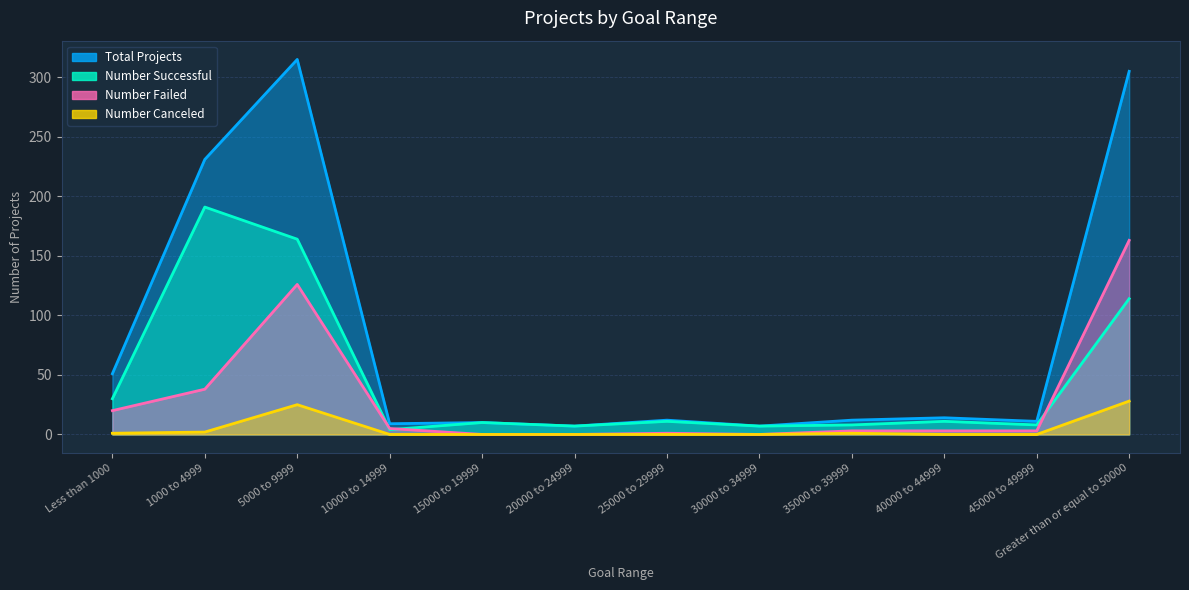

The Number Failed series shows 38 at 1000 to 4999. True or false?

True